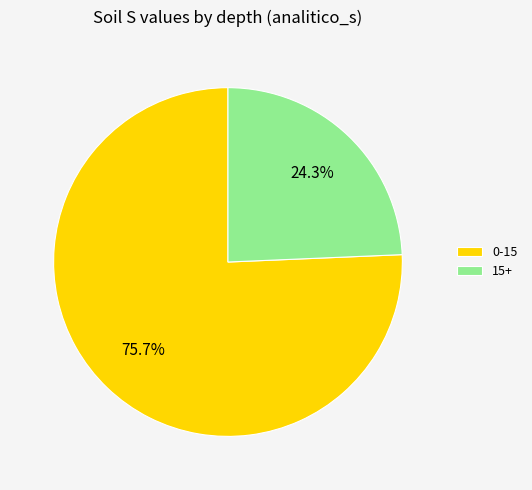

Which has a higher value, 15+ or 0-15?

0-15